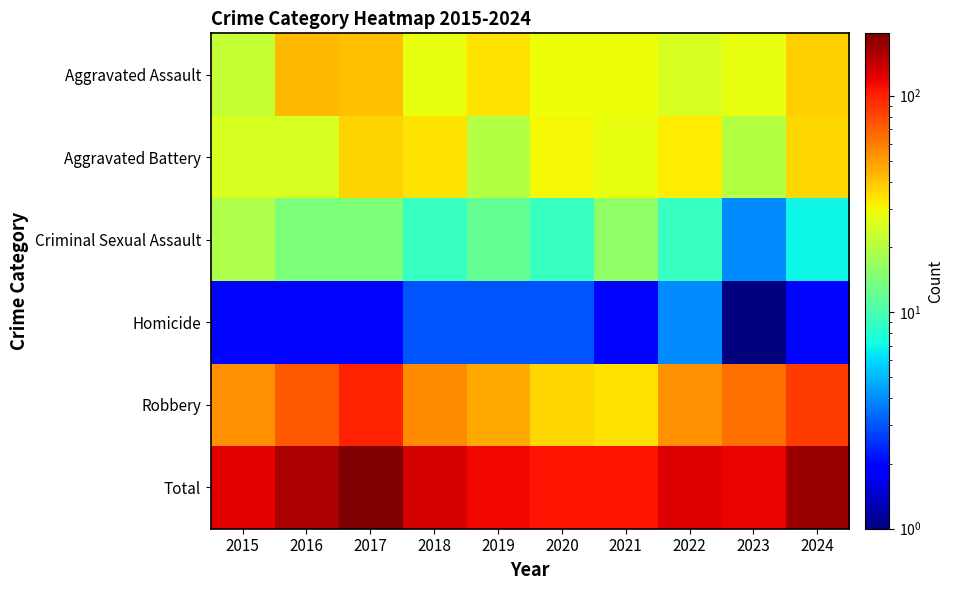

How many categories are shown in the chart?

10